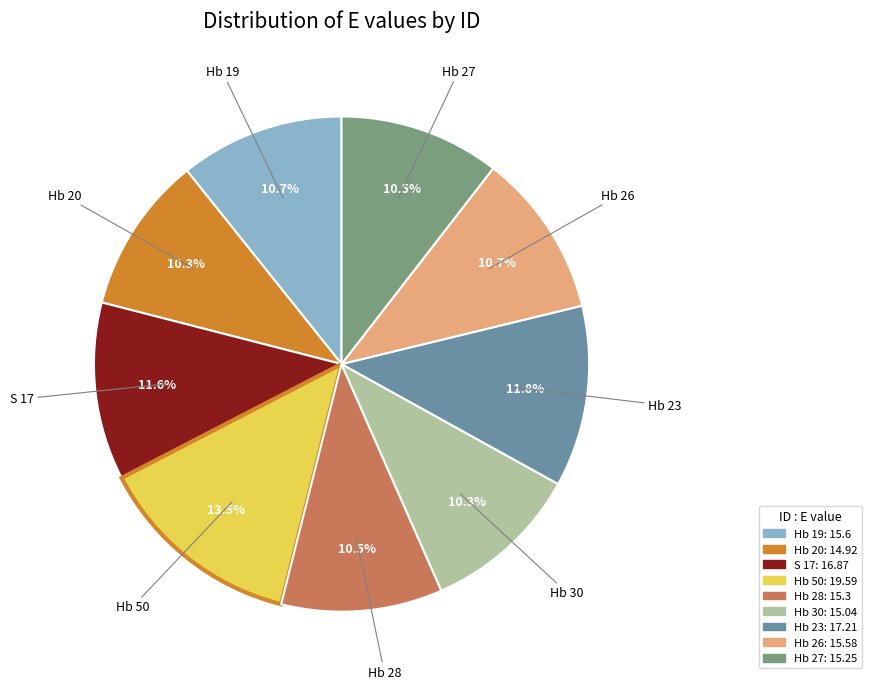

Is it true that Hb 23 is 12% of the pie?

True